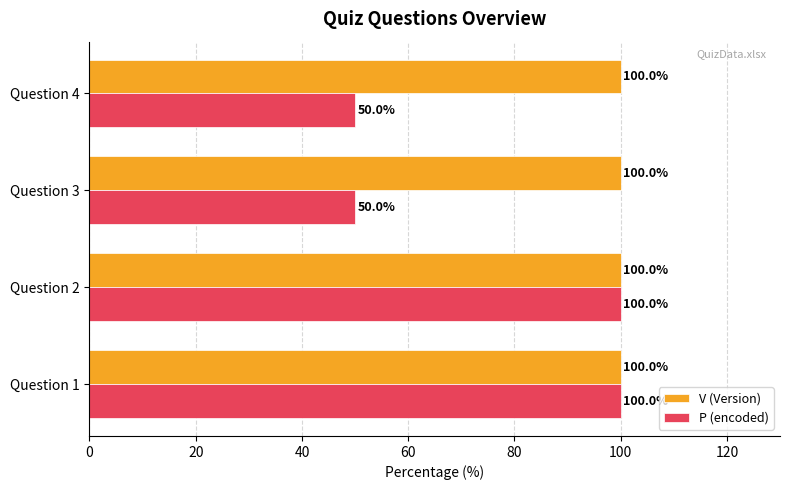

True or false: P (encoded) has a value of 13 at Question 4.

False